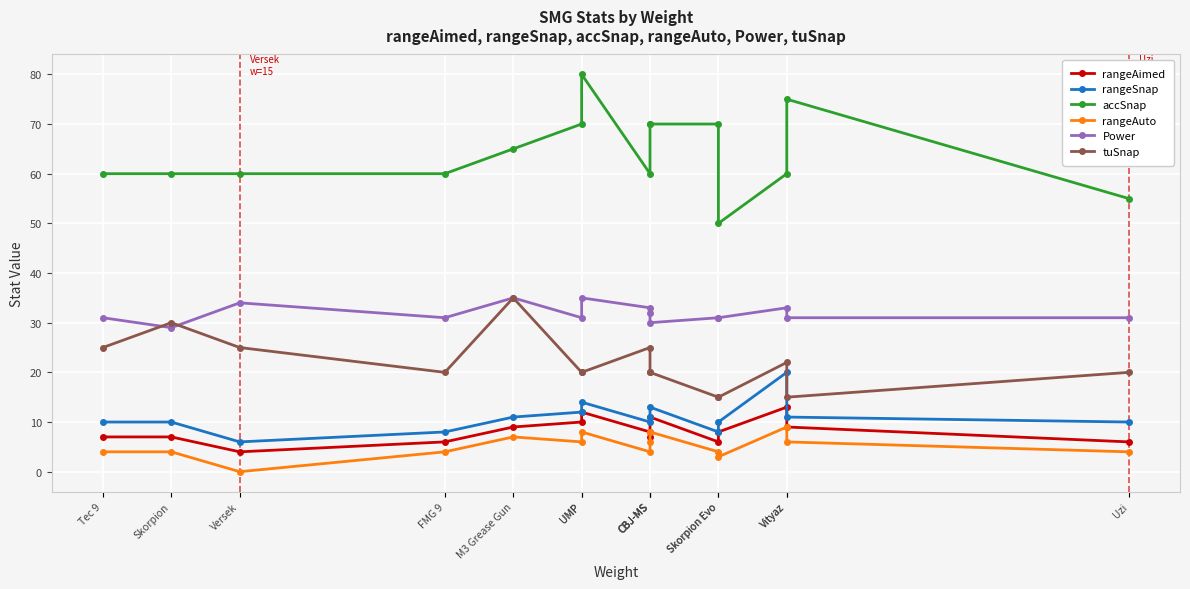

List the labels in order of Power value, smallest first.

Skorpion, CBJ-MS, Tec 9, FMG 9, UMP, Skorpion Evo, Skorpion Evo, Vityaz, Uzi, CBJ-MS, CBJ-MS, Vityaz, Versek, M3 Grease Gun, UMP